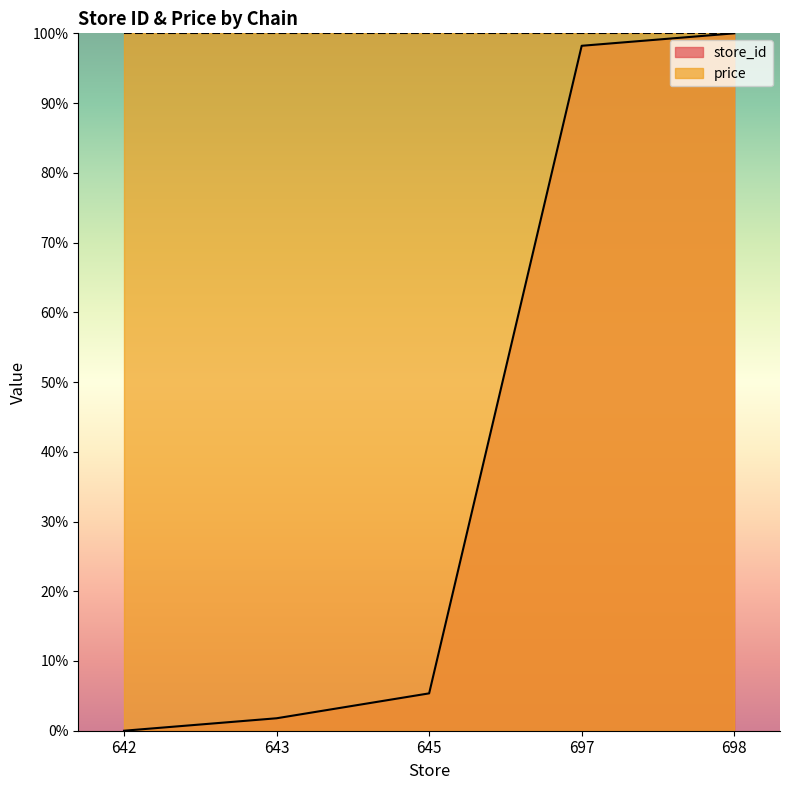

How many lines are shown in the chart?

2